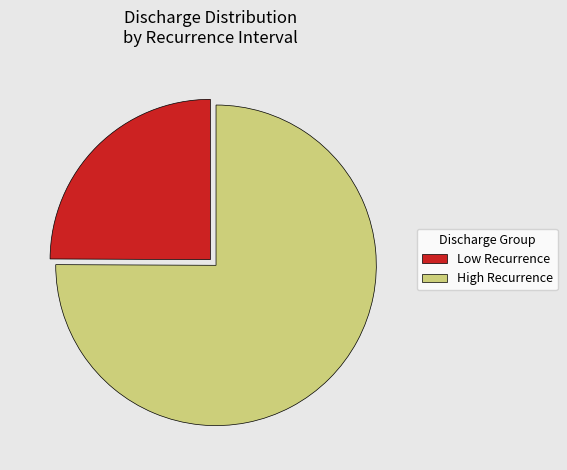

The High Recurrence slice represents 75% of the pie. True or false?

True